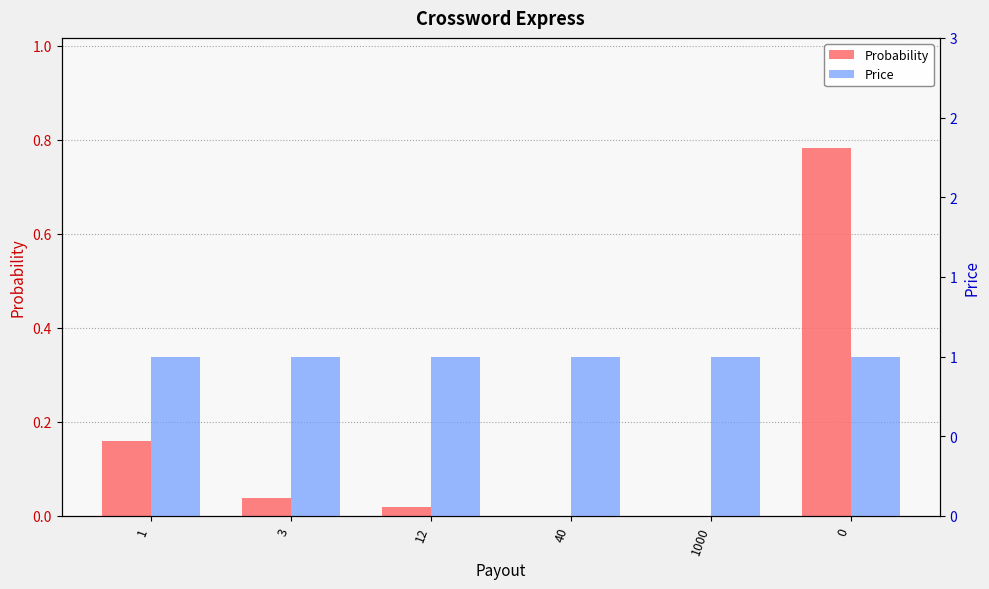

Reading right to left, list all the values displayed in this chart.

Probability: 0.8	0.0	0.0	0.0	0.0	0.2
Price: 1.0	1.0	1.0	1.0	1.0	1.0